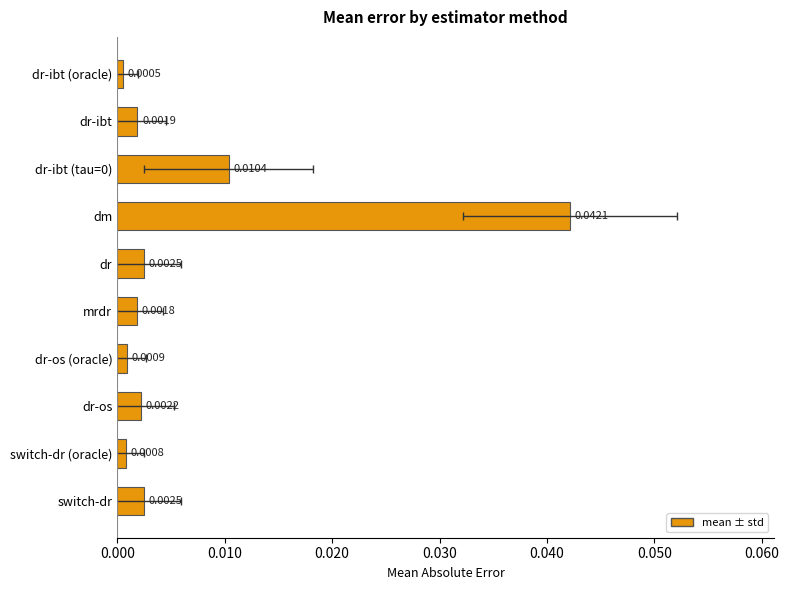

How many bars are there in total?

10